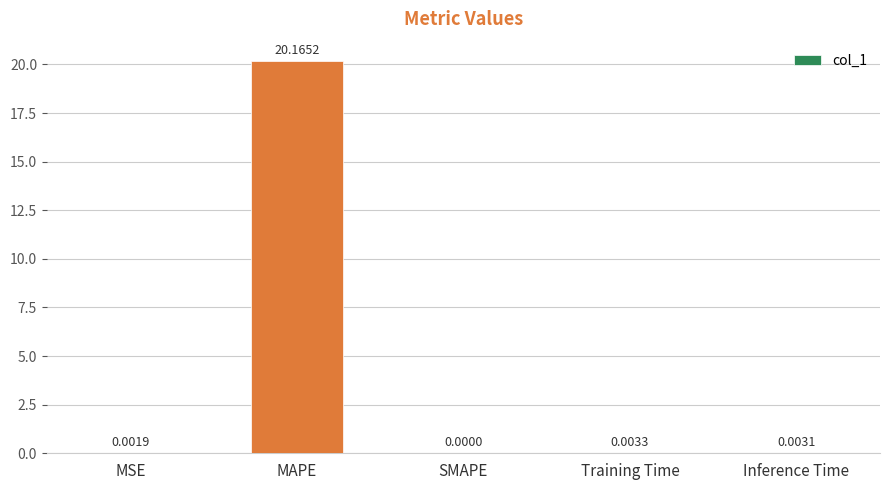

Which label corresponds to the largest value in the chart?

MAPE